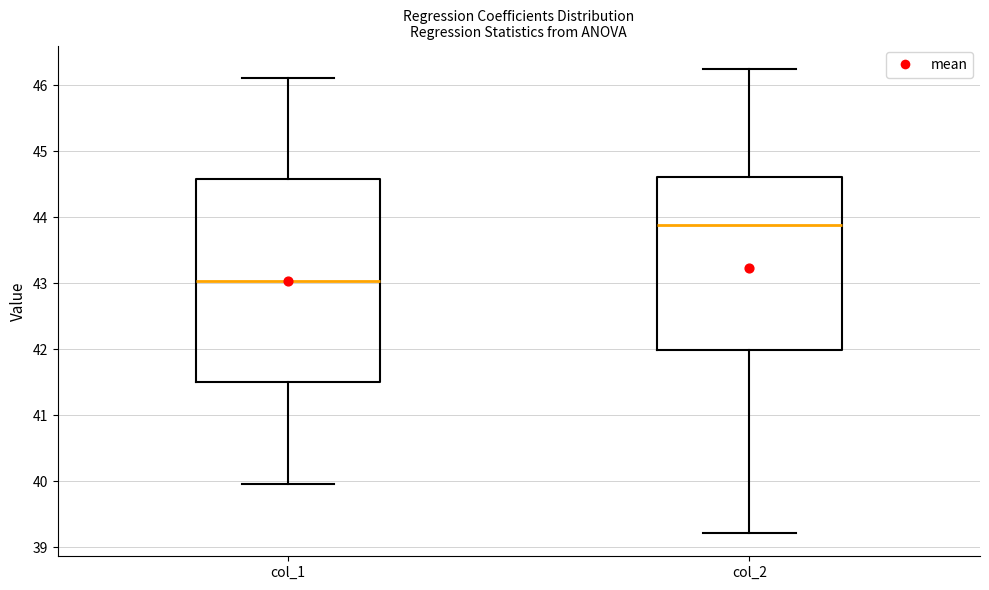

Which box's median line is the highest?

col_2